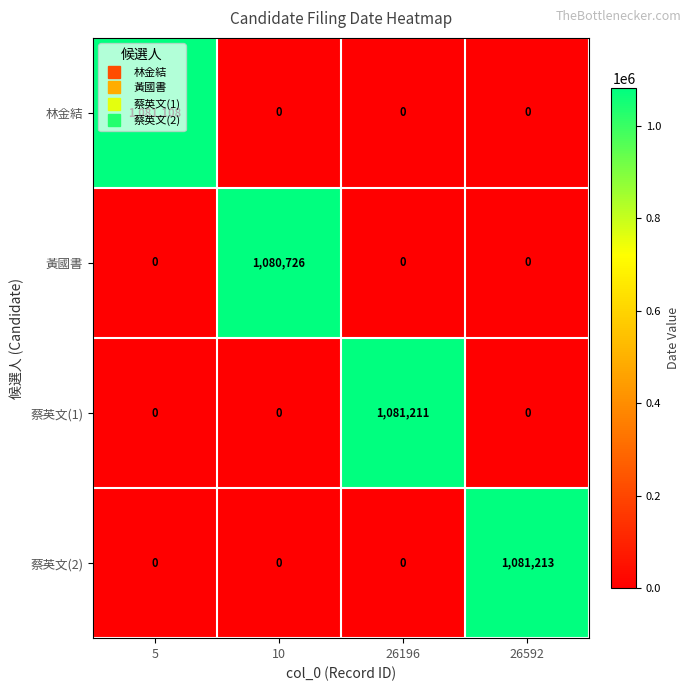

The value of 林金結 at 10 is 562150. True or false?

False